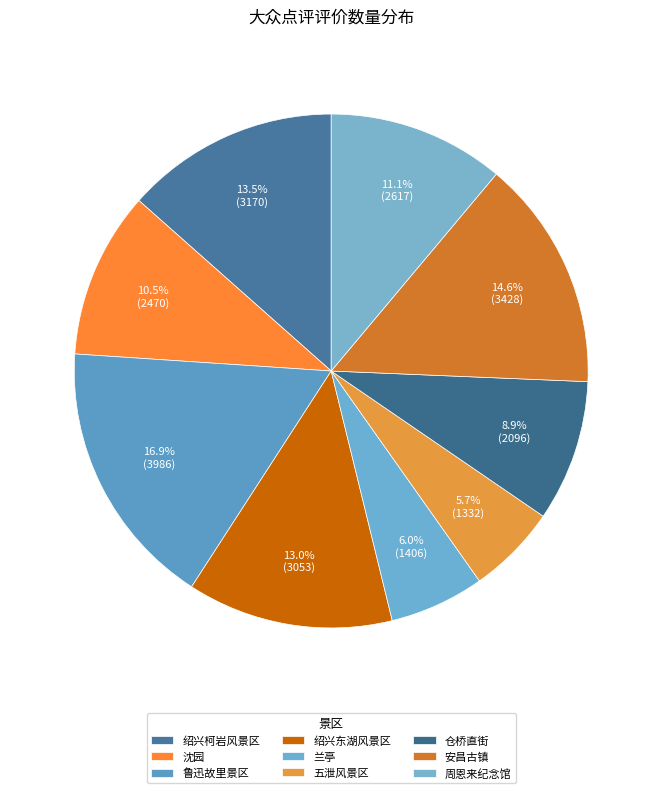

Count the number of slices in the pie.

9